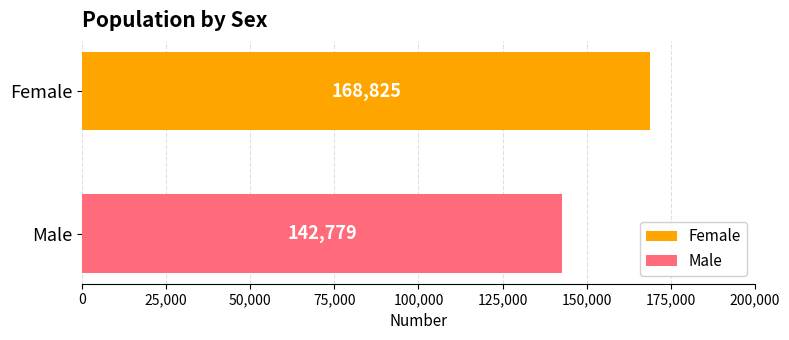

Which series has the widest spread of values?

Female